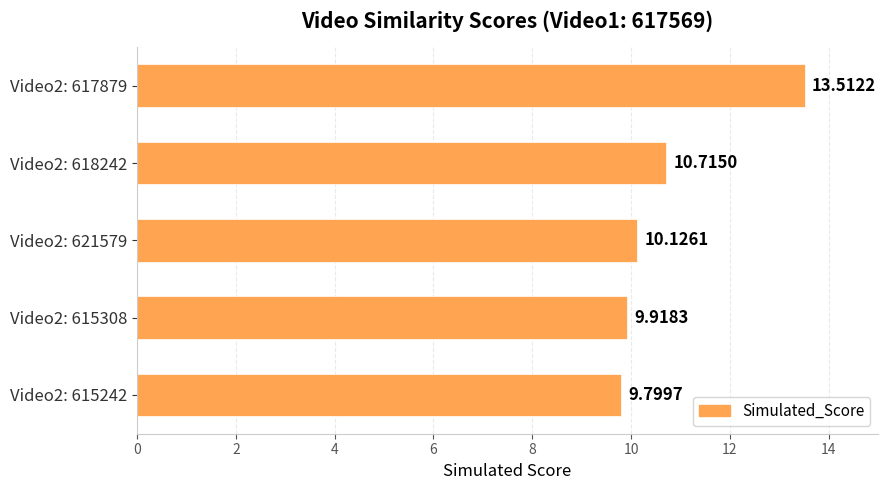

How many values exceed 10?

3